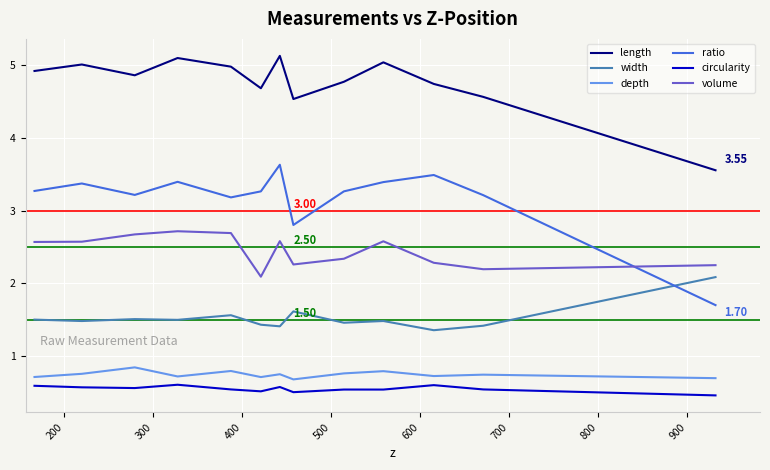

What is the difference between the maximum and minimum values in the volume series?

0.6